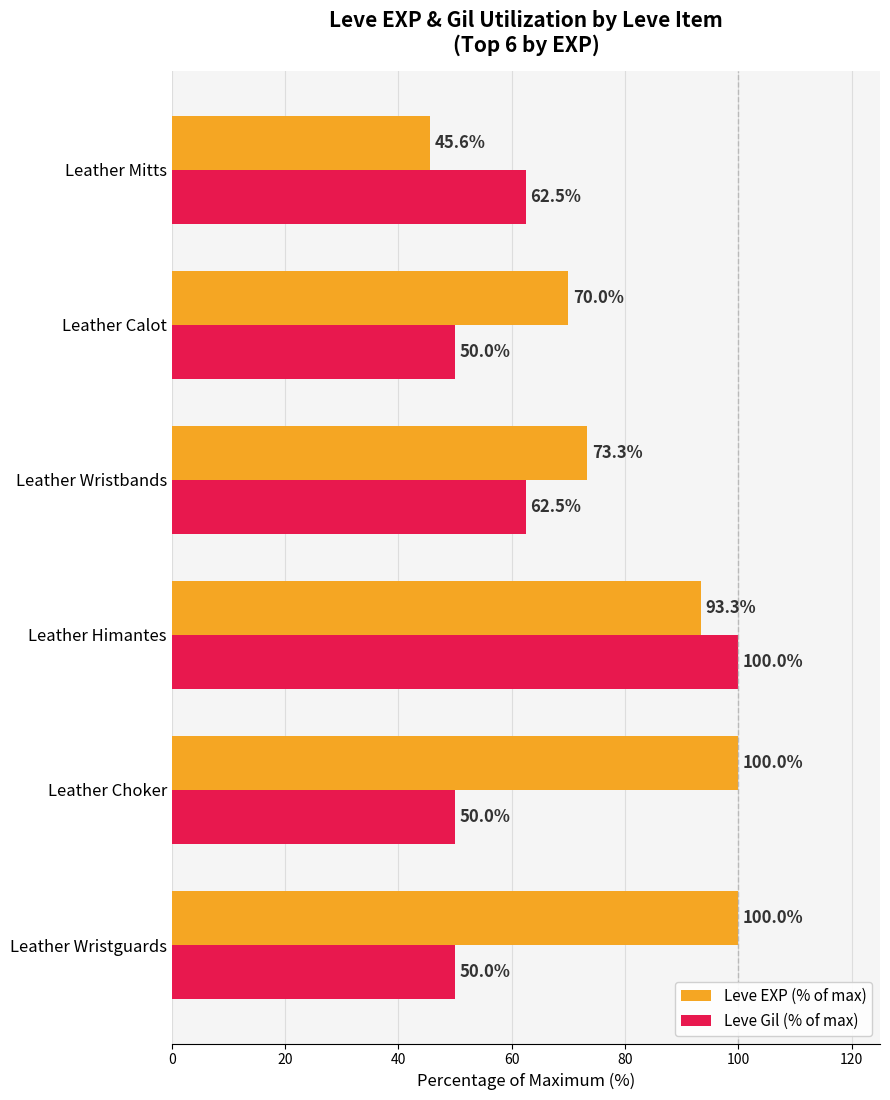

What value does the Leve Gil (% of max) series have at Leather Wristguards?

50.0